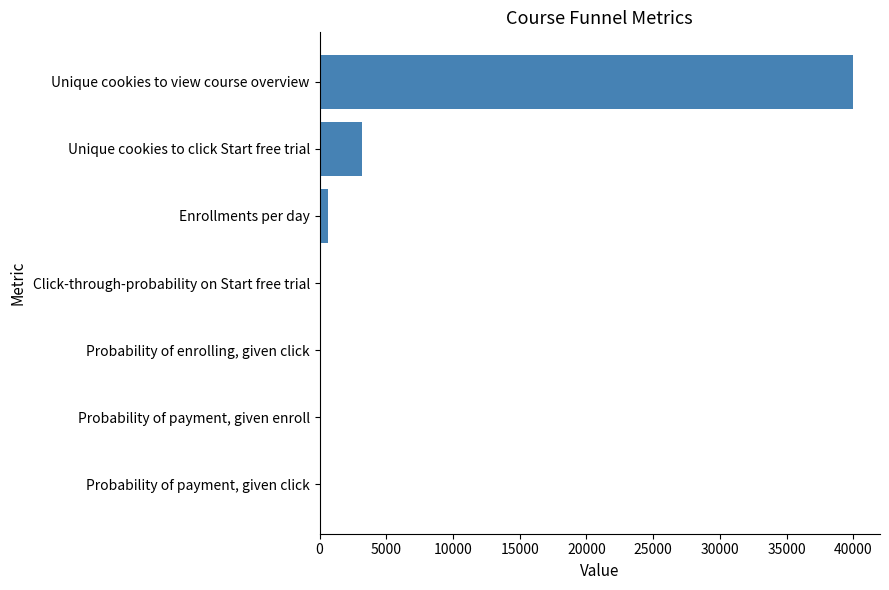

Are the bars horizontal?

Yes